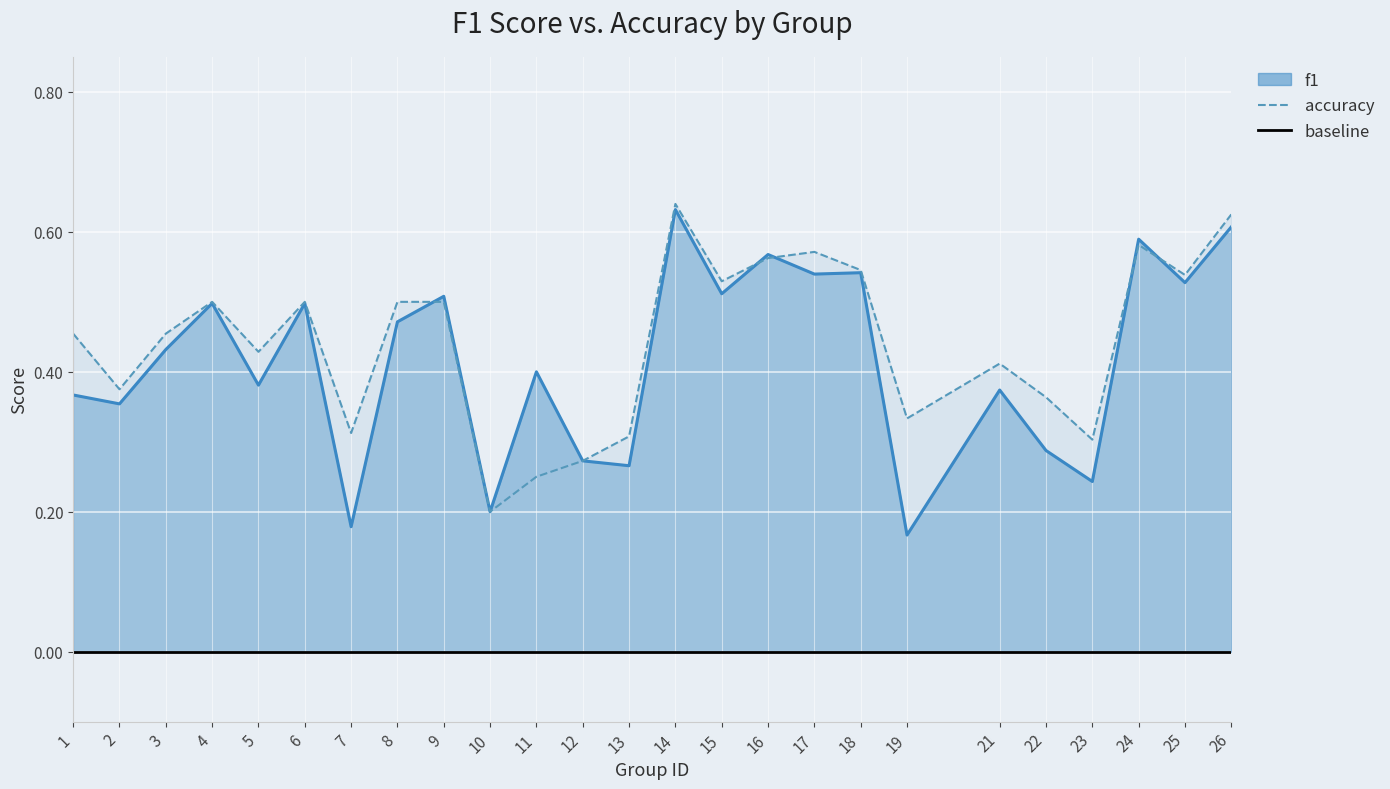

Is the value of accuracy at 15 greater than the value of f1 at 14?

No